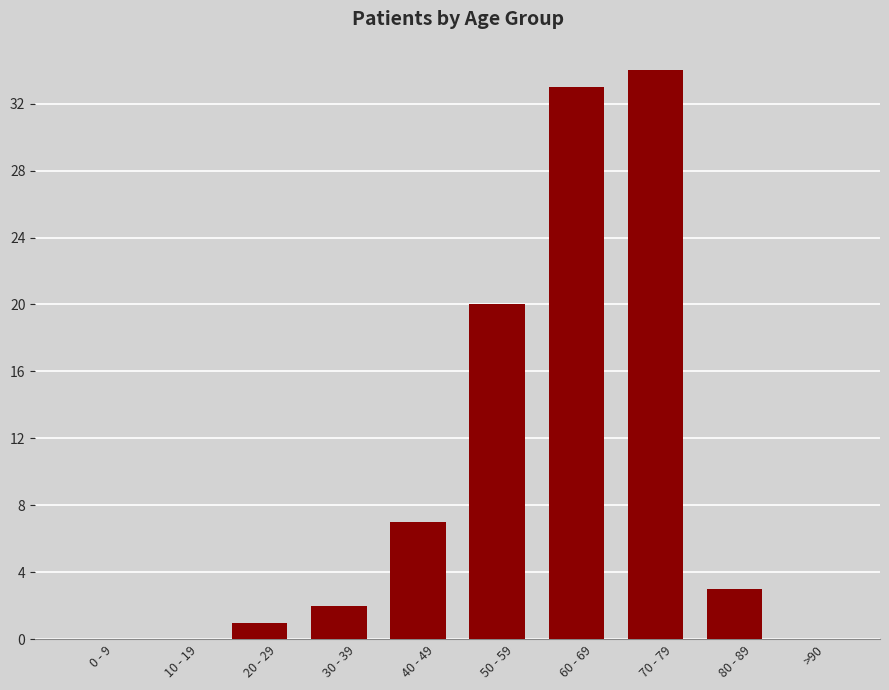

Is it true that the value at 10 - 19 is -20?

False